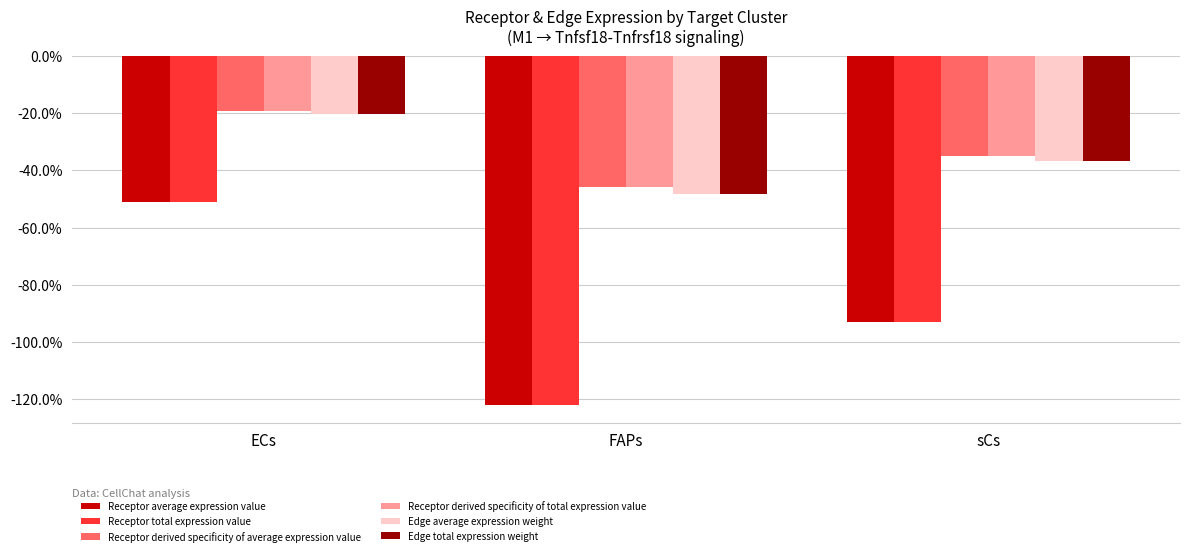

Reading left to right, list all the values displayed in this chart.

Receptor average expression value: -0.5	-1.2	-0.9
Receptor total expression value: -0.5	-1.2	-0.9
Receptor derived specificity of average expression value: -0.2	-0.5	-0.3
Receptor derived specificity of total expression value: -0.2	-0.5	-0.3
Edge average expression weight: -0.2	-0.5	-0.4
Edge total expression weight: -0.2	-0.5	-0.4